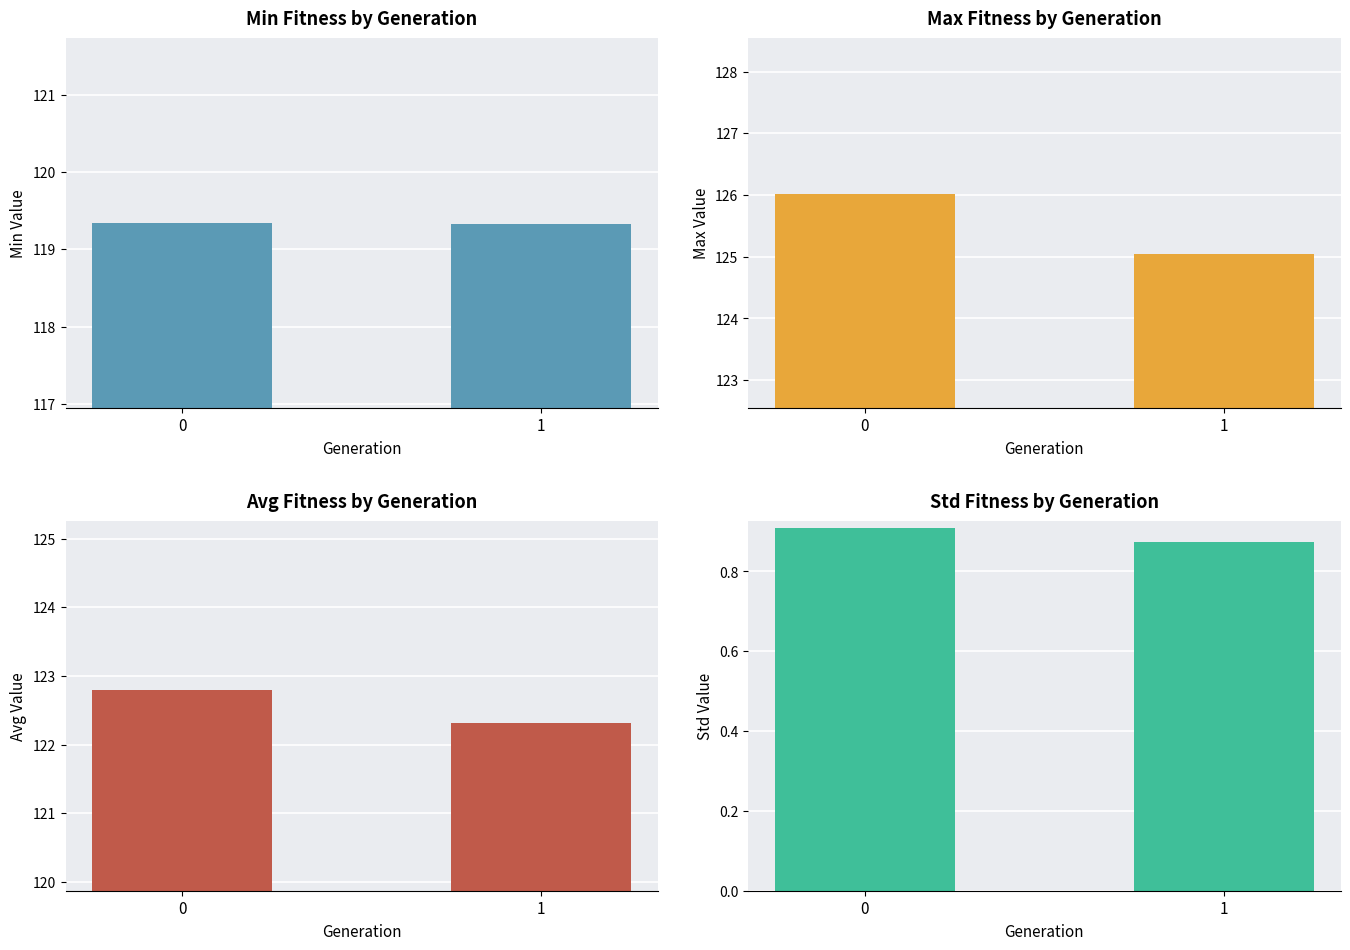

Is the value of std at 0 greater than the value of avg at 1?

No